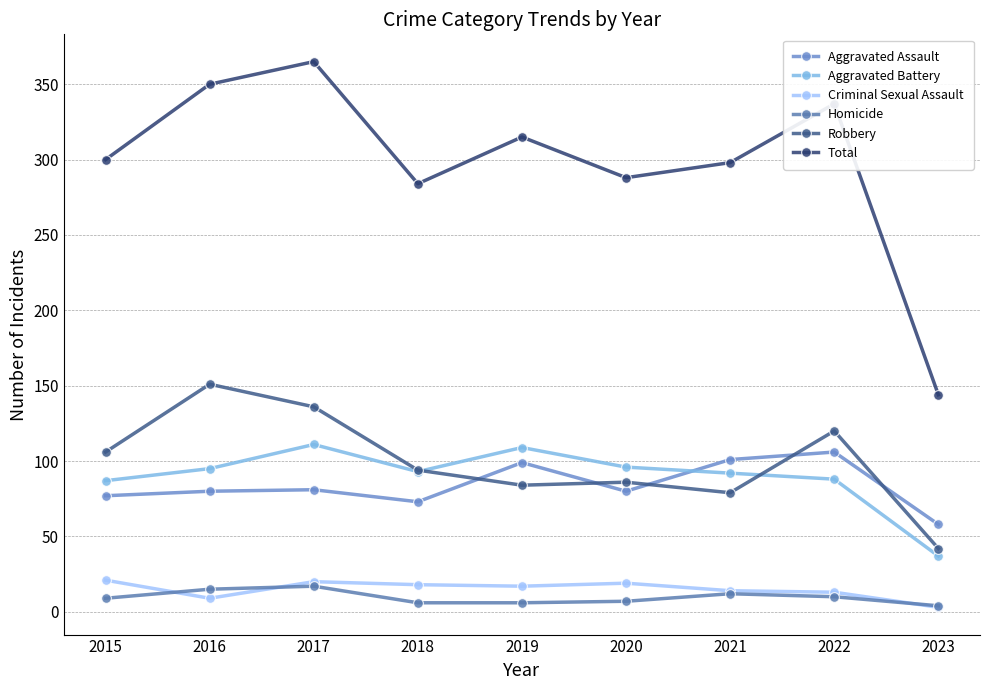

At which label does Robbery reach its minimum?

2023